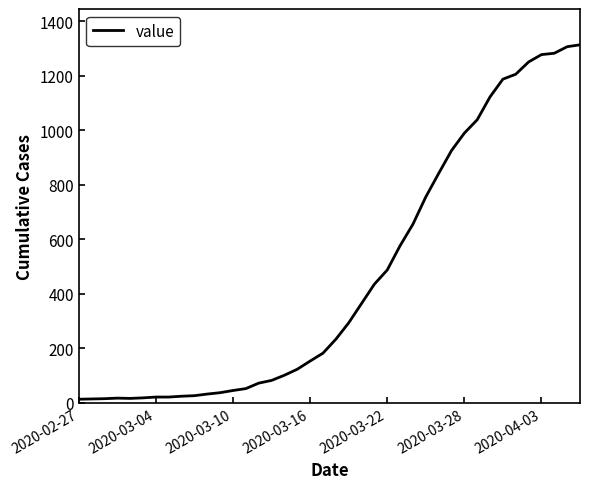

What is the greatest value displayed?

1313